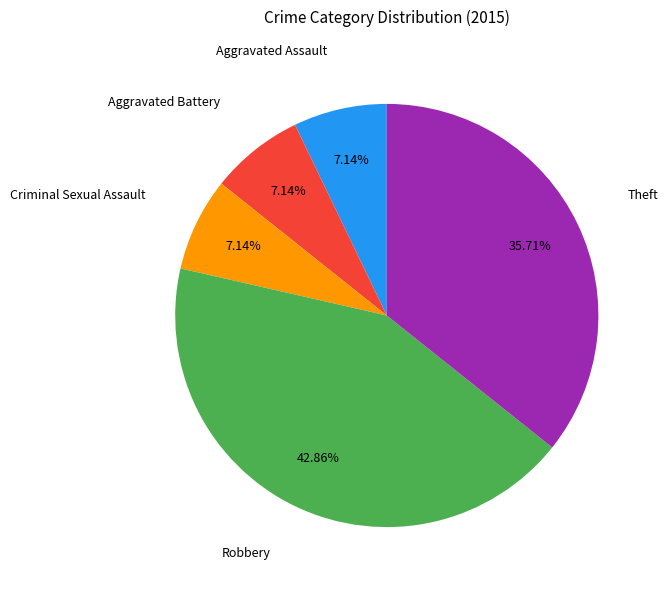

Is there any slice that represents more than half of the pie?

No